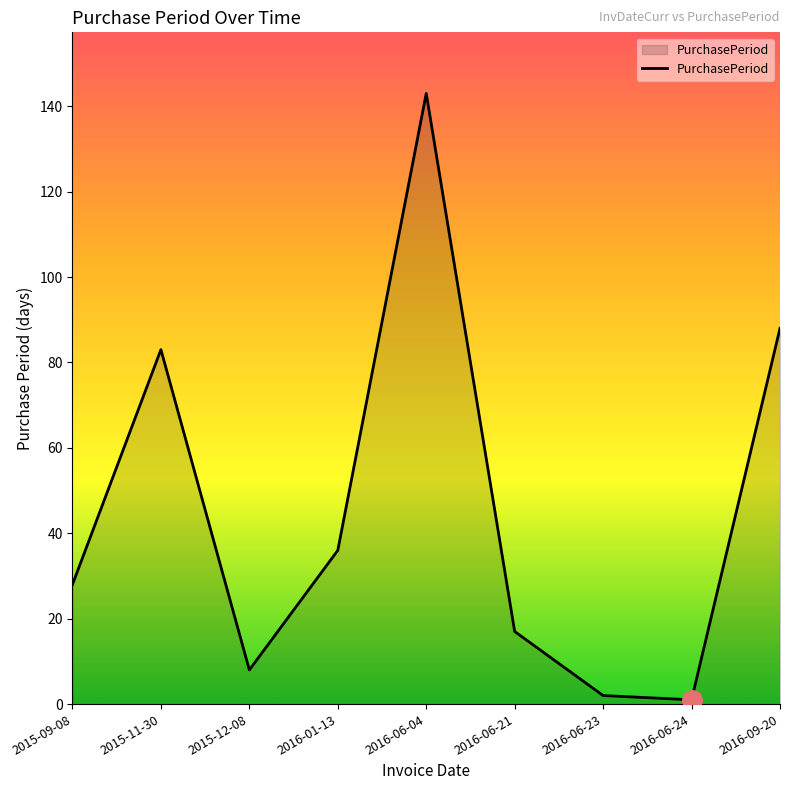

What position from the left is 2016-09-20?

9